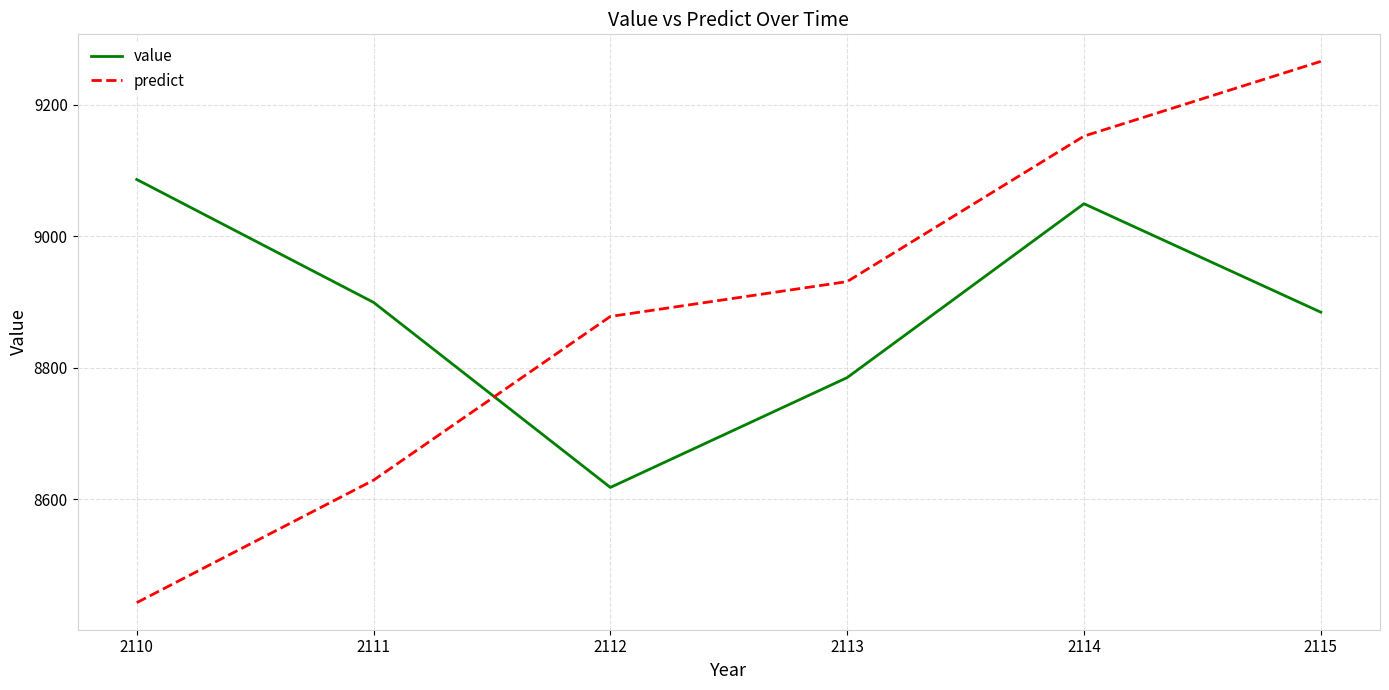

Which category has the lowest value across all series?

2110